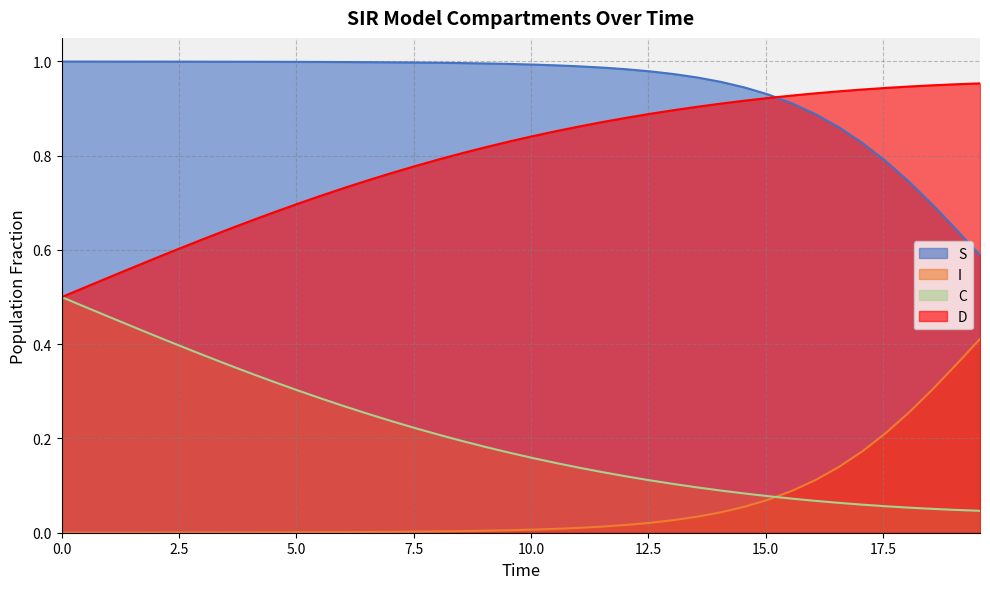

What is the difference between the second highest and minimum values in the I series?

0.4